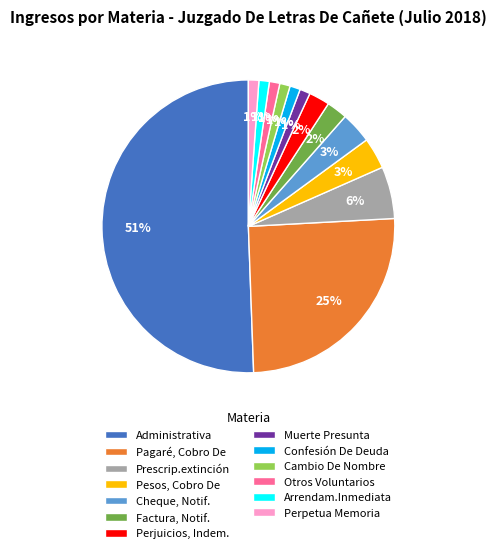

Which category has the biggest portion of the pie?

Administrativa